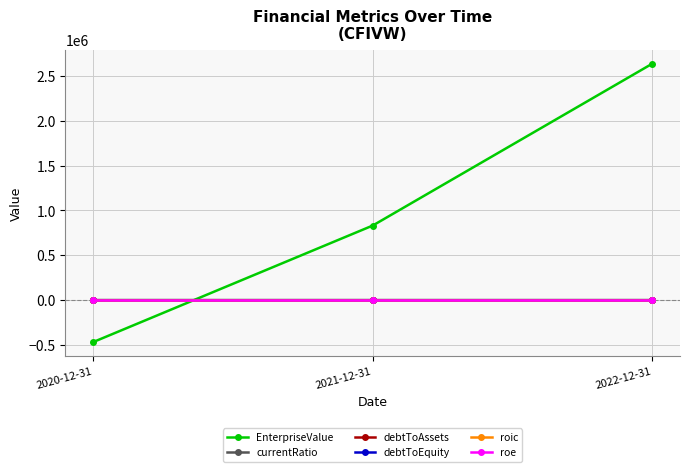

What is the sum of the EnterpriseValue values at 2020-12-31 and 2022-12-31?

2169481.0